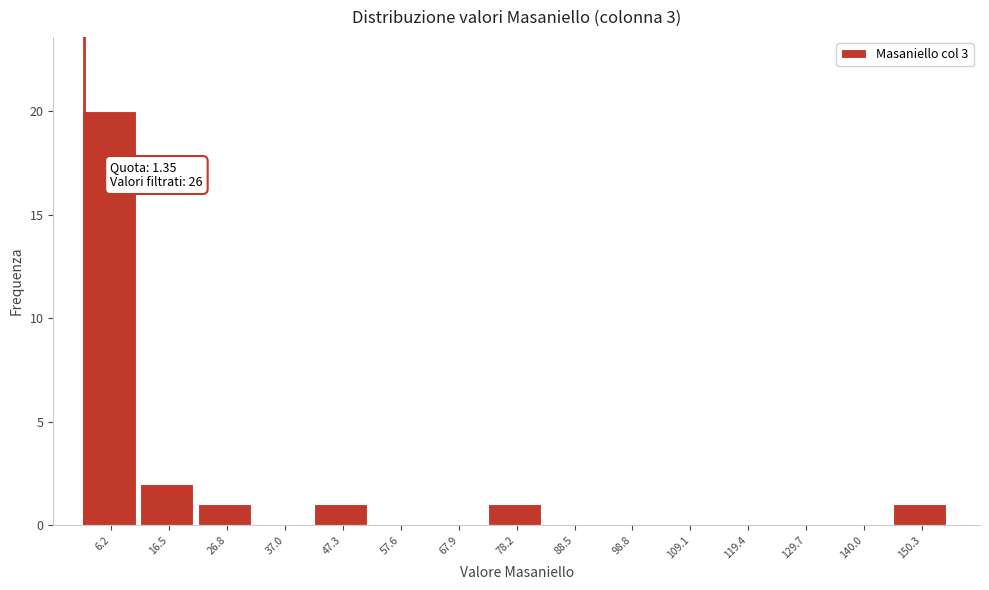

Over which range of the x-axis is the bar tallest?

2 to 12